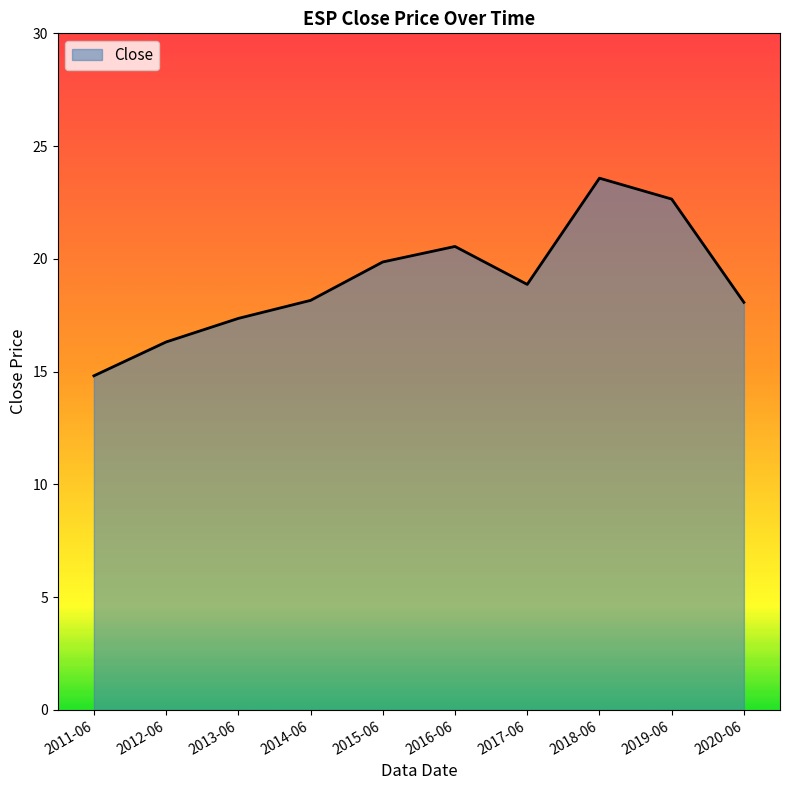

What position from the left is 2016-06?

6